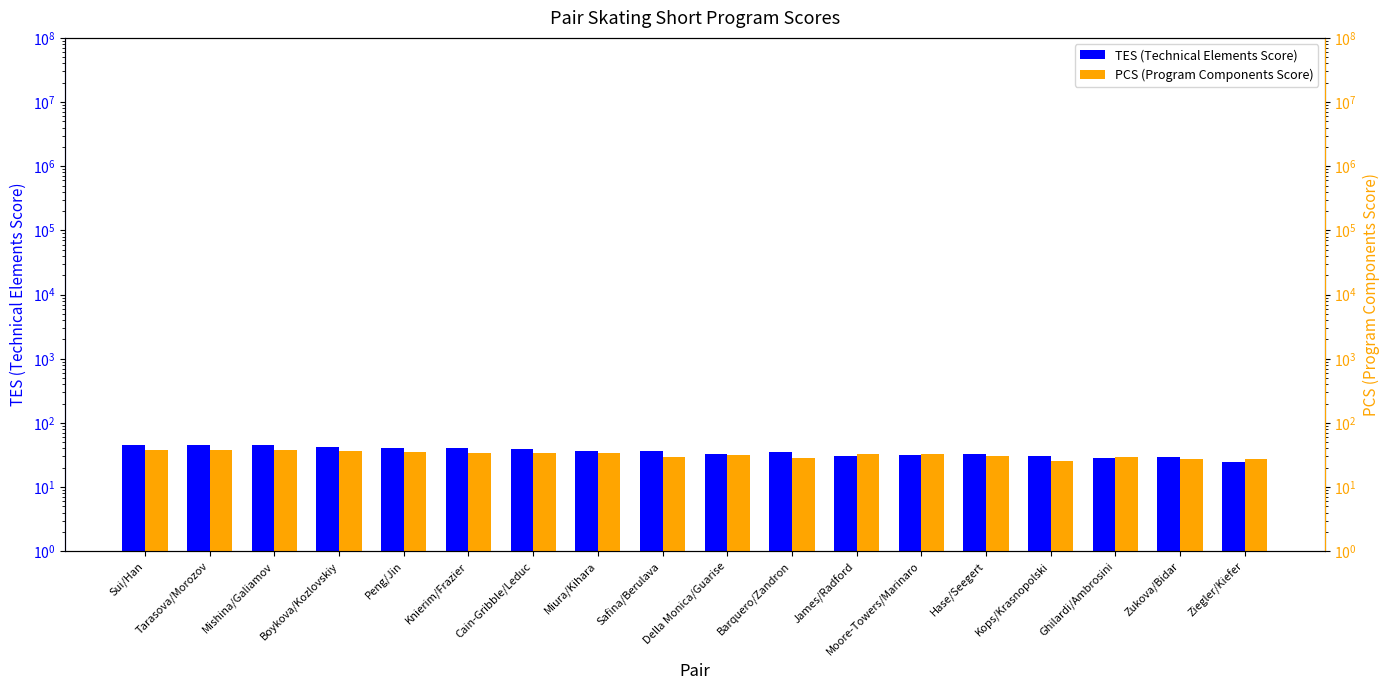

What is the difference between the maximum and second lowest values in the PCS (Program Components Score) series?

11.4